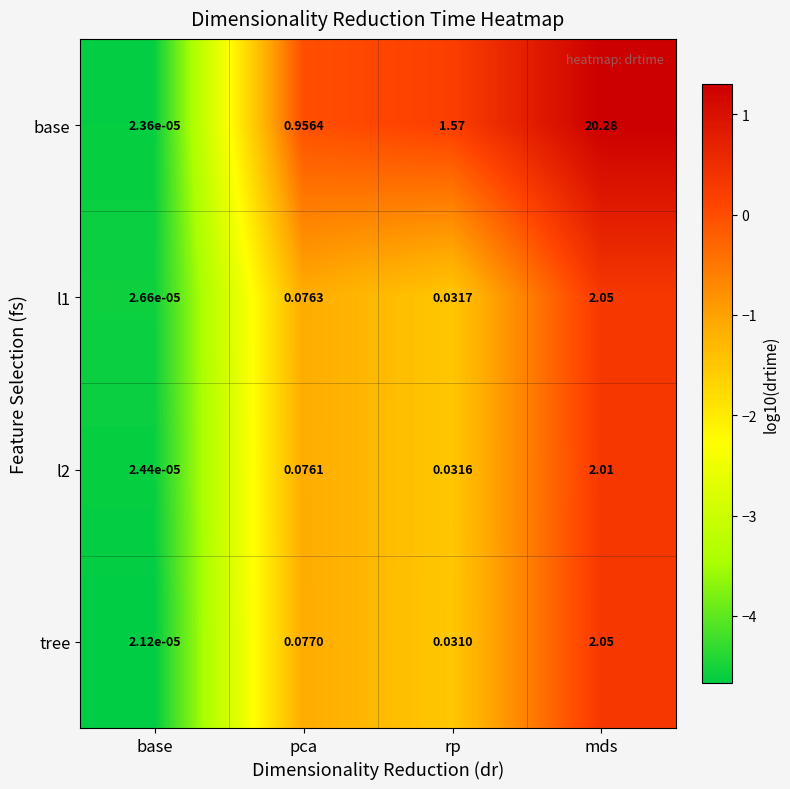

Between pca and rp, which series saw the biggest shift?

base